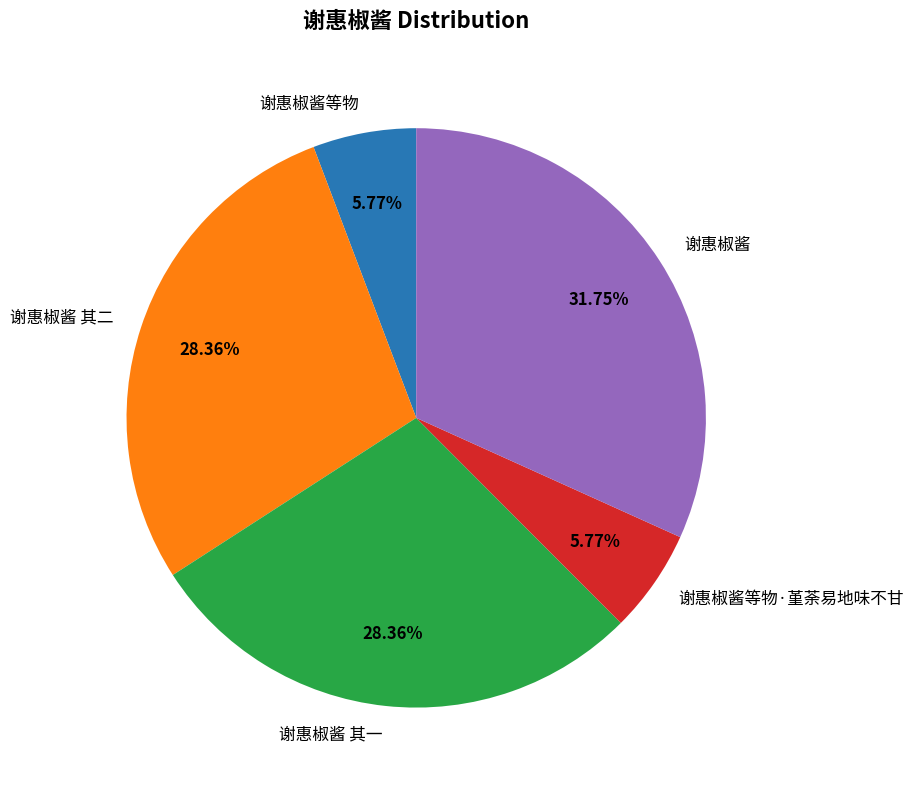

True or false: 谢惠椒酱 其二 accounts for 28% of the total.

True